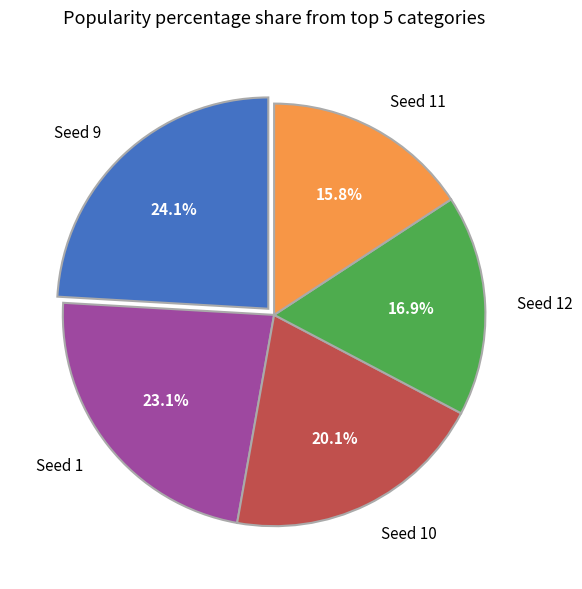

What is the smallest slice in the pie chart?

Seed 11